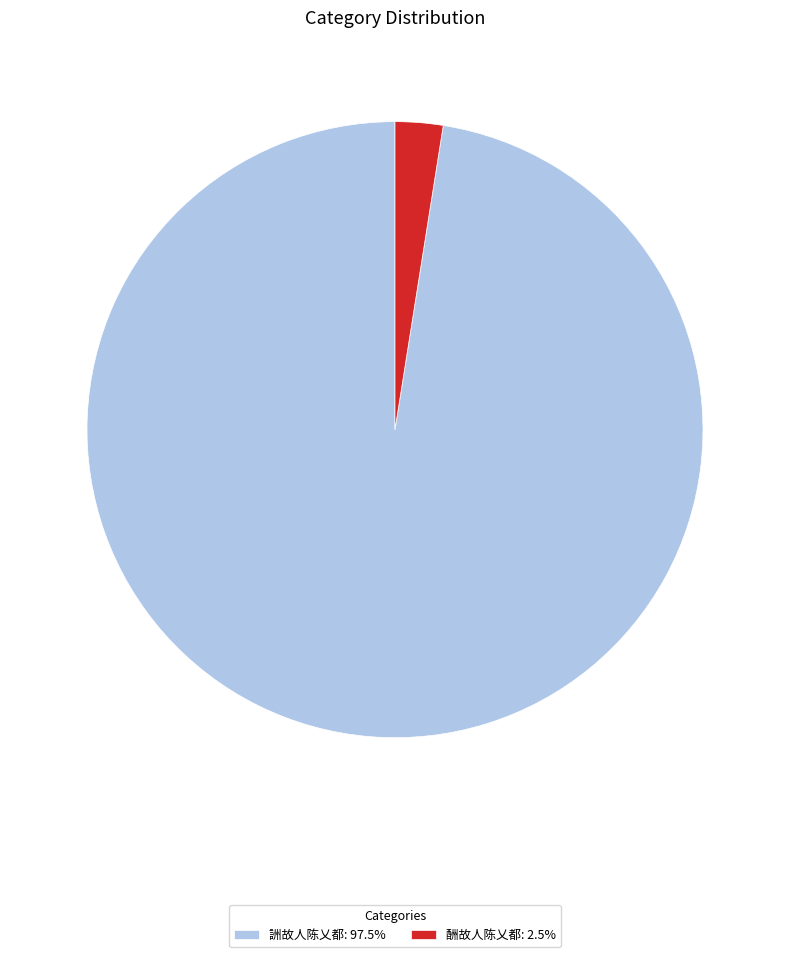

Which category has the biggest portion of the pie?

詶故人陈乂都